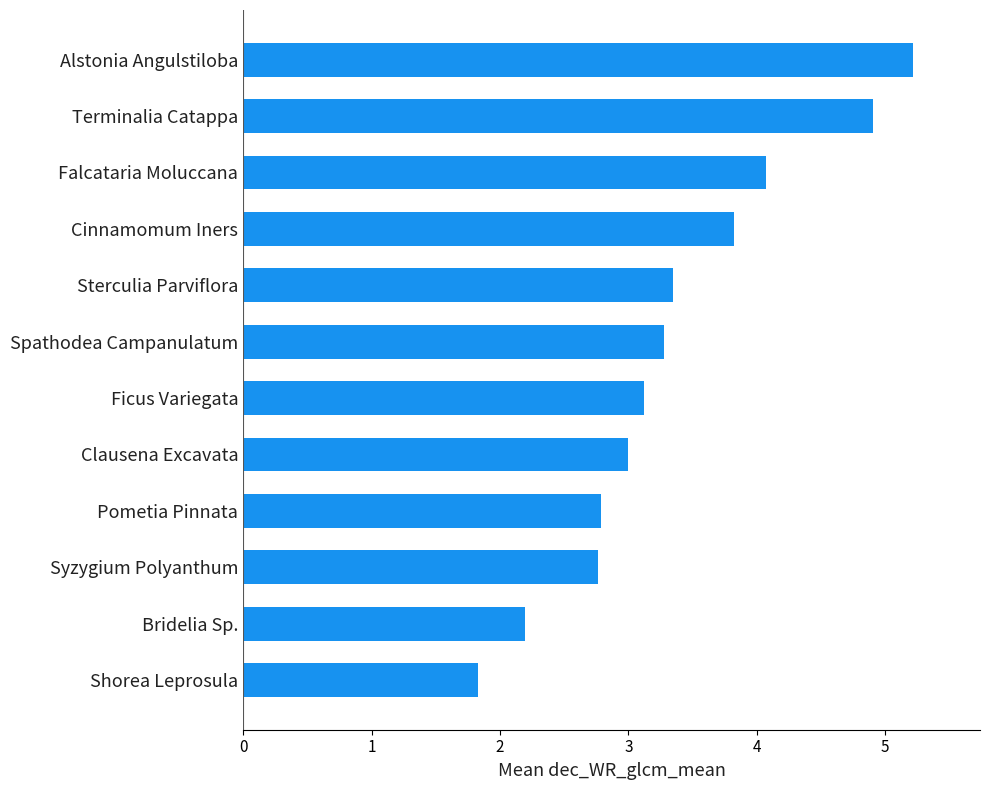

Reading bottom to top, transcribe all the data shown in this chart.

Shorea Leprosula=1.8	Bridelia Sp.=2.2	Syzygium Polyanthum=2.8	Pometia Pinnata=2.8	Clausena Excavata=3.0	Ficus Variegata=3.1	Spathodea Campanulatum=3.3	Sterculia Parviflora=3.3	Cinnamomum Iners=3.8	Falcataria Moluccana=4.1	Terminalia Catappa=4.9	Alstonia Angulstiloba=5.2